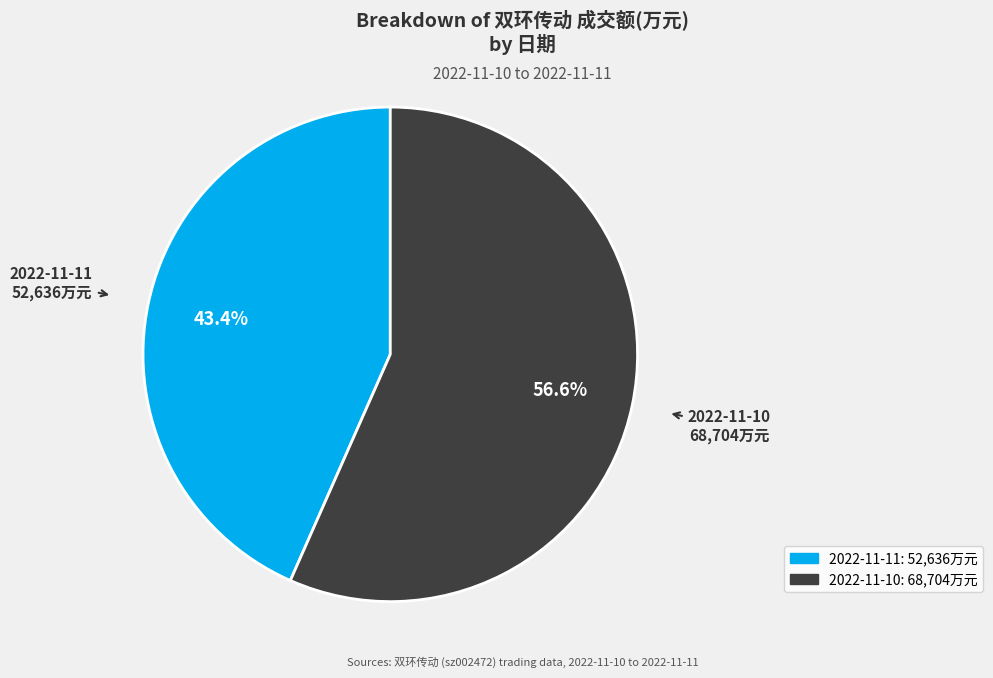

Count the number of slices in the pie.

2